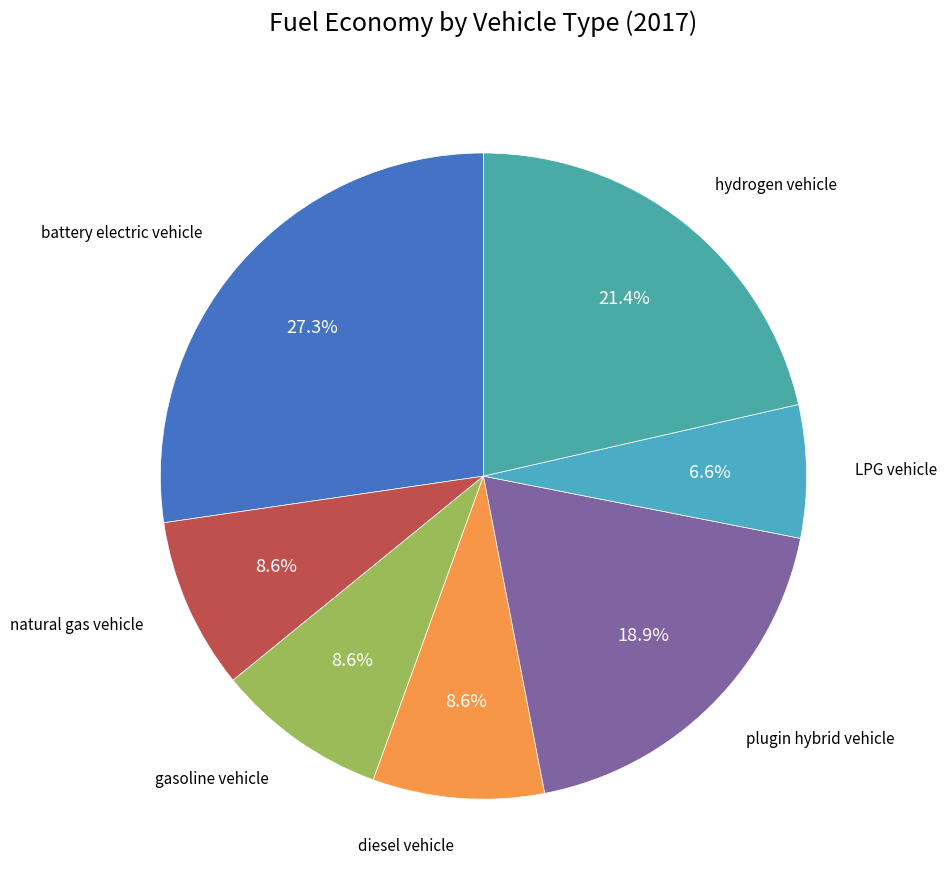

Count the number of slices in the pie.

7